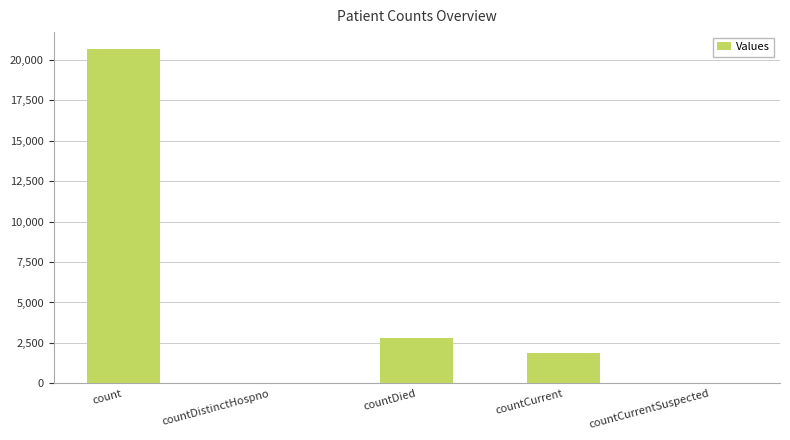

Reading right to left, extract all data points from this chart.

0	1906	2775	0	20685